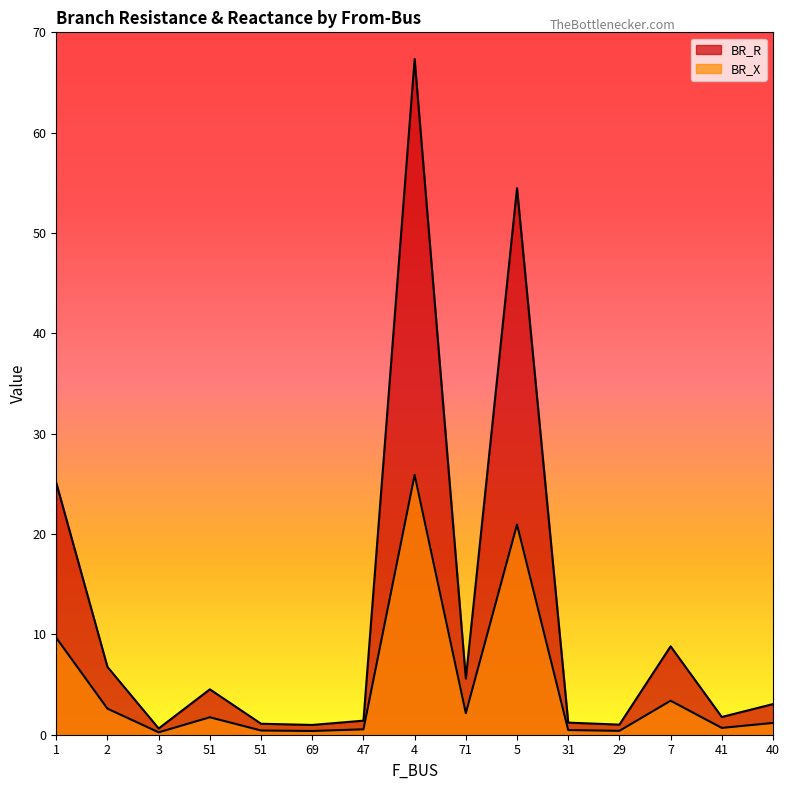

True or false: BR_R and BR_X cross at least once.

False